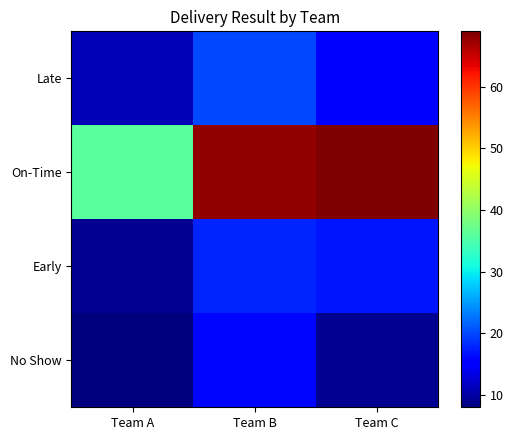

Which has a higher value, Team A or Team C?

Team C